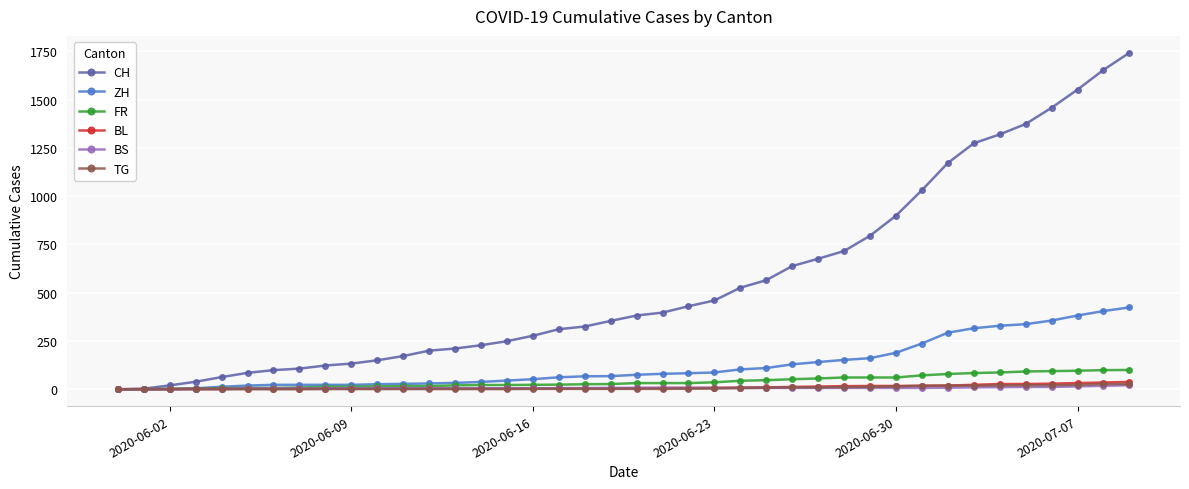

Which series has the widest spread of values?

CH